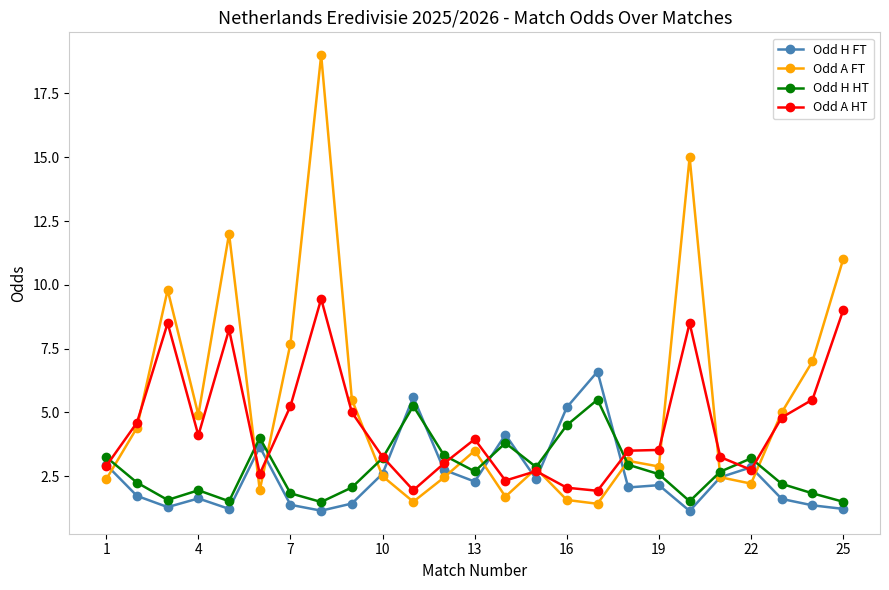

What is the difference between the second highest and minimum values in the Odd H HT series?

3.8